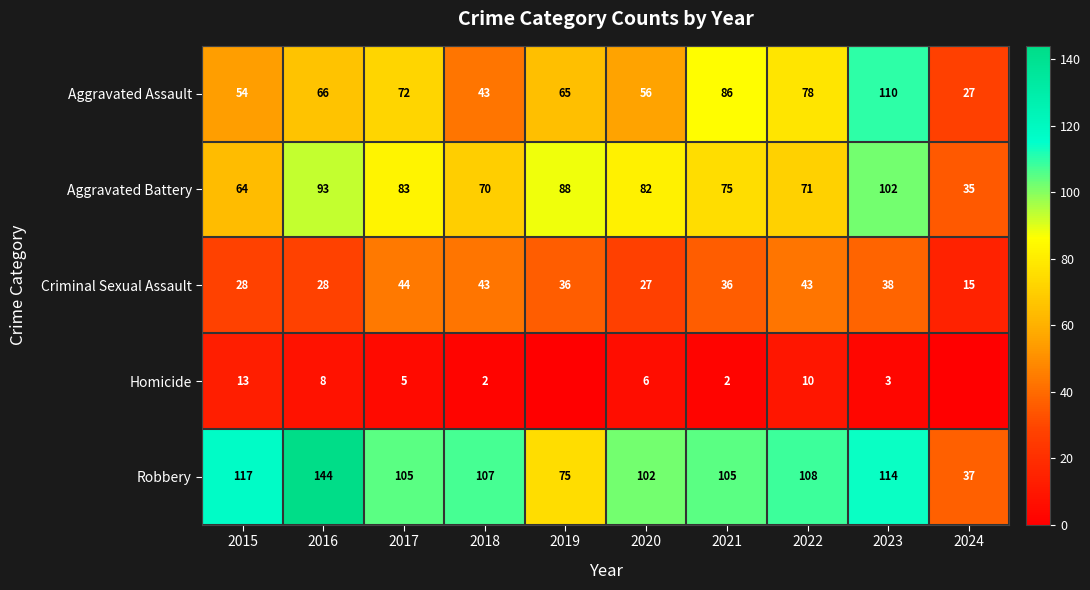

How many series are shown in this chart?

5